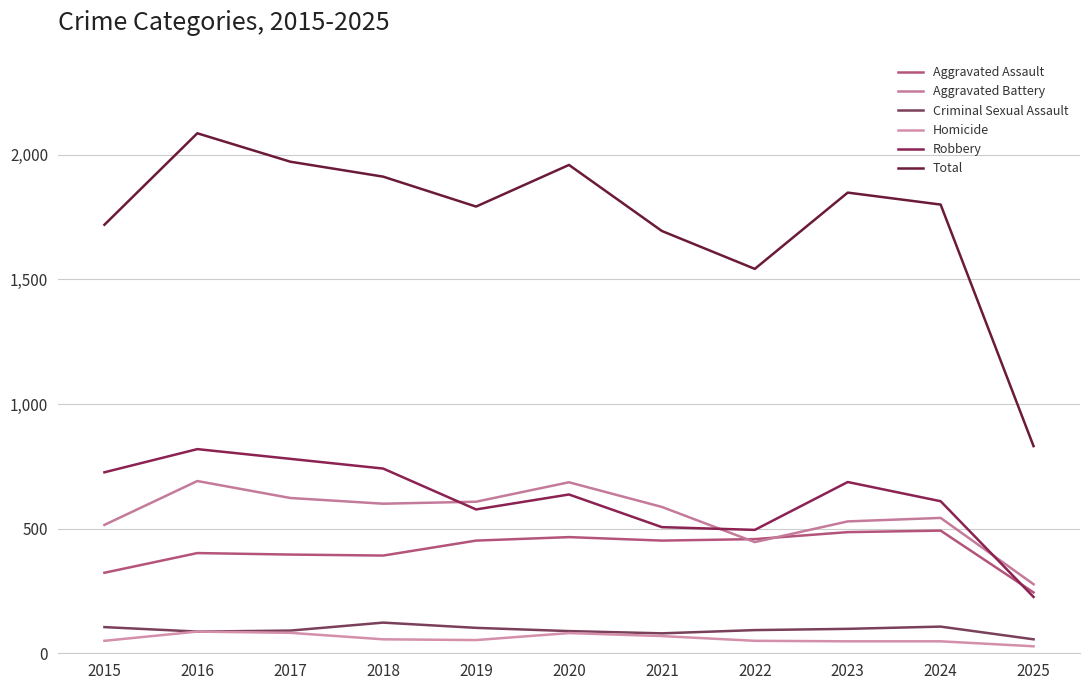

True or false: Homicide and Aggravated Assault cross at least once.

False